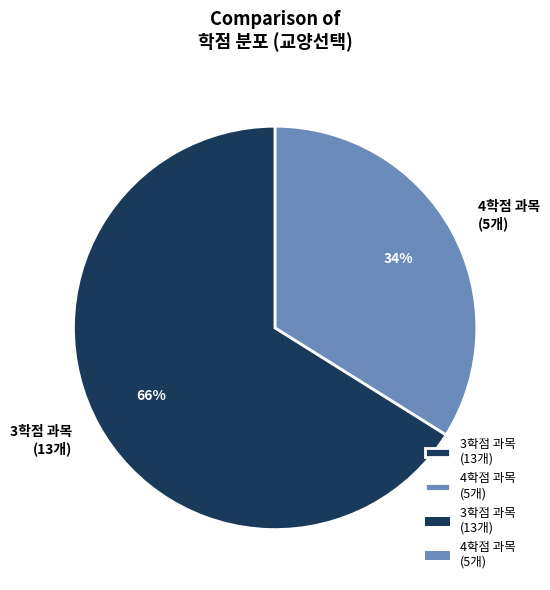

To the nearest percent, what is the difference between the largest and smallest slice percentages?

32%